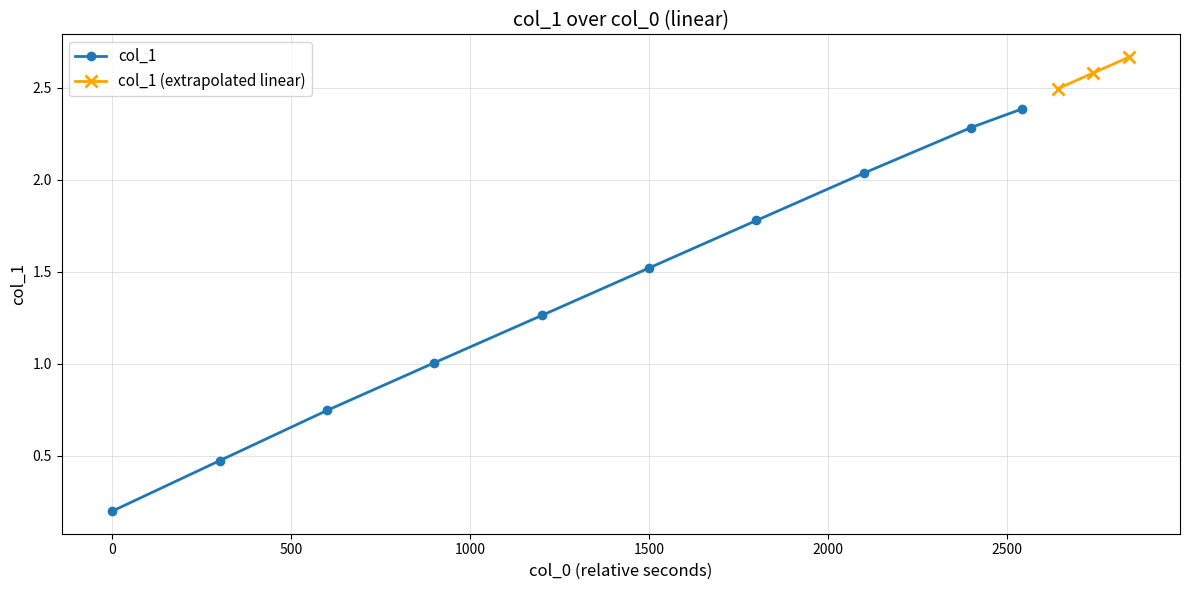

What is the difference between the second highest and second lowest values?

1.8